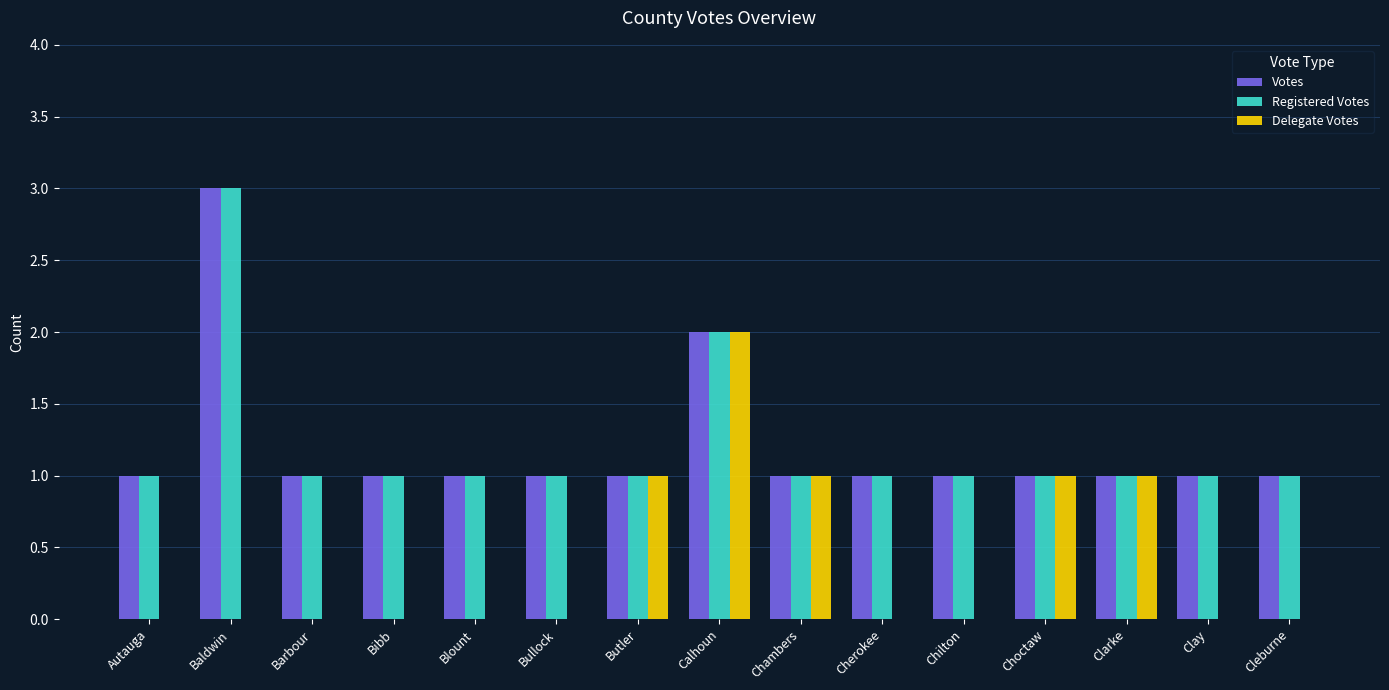

How many groups of bars are there?

15